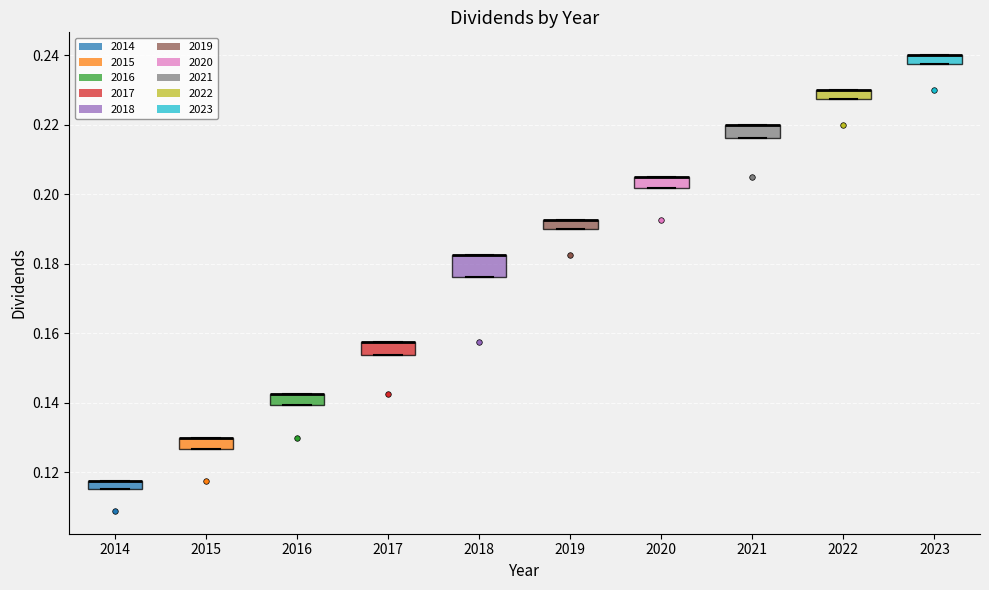

Where is the upper edge of the box at x = 2017 on the y-axis? The values are not printed on the chart, so give them approximately, as read against the axis.

0.158